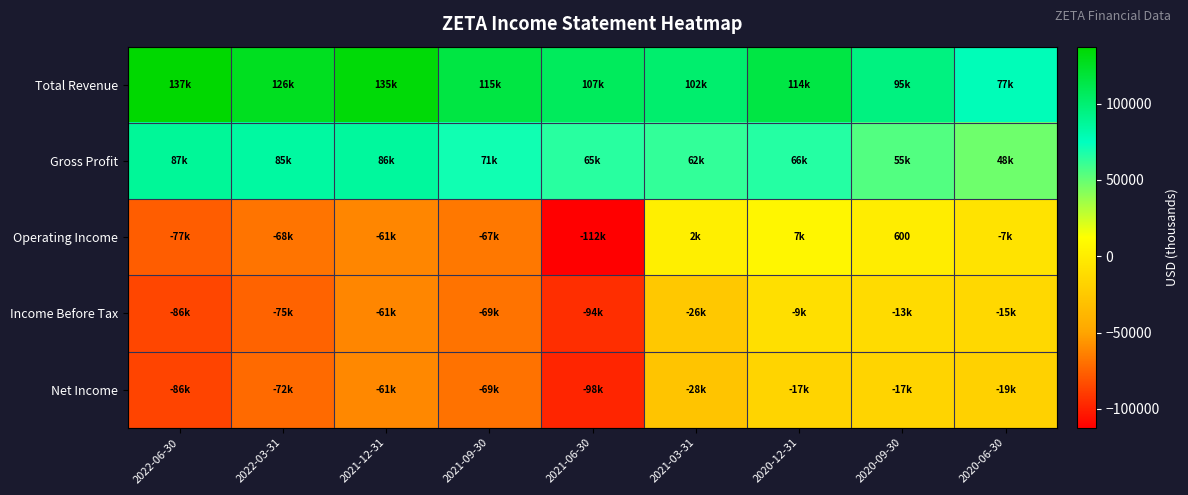

Which label corresponds to the smallest value in the chart?

2021-06-30